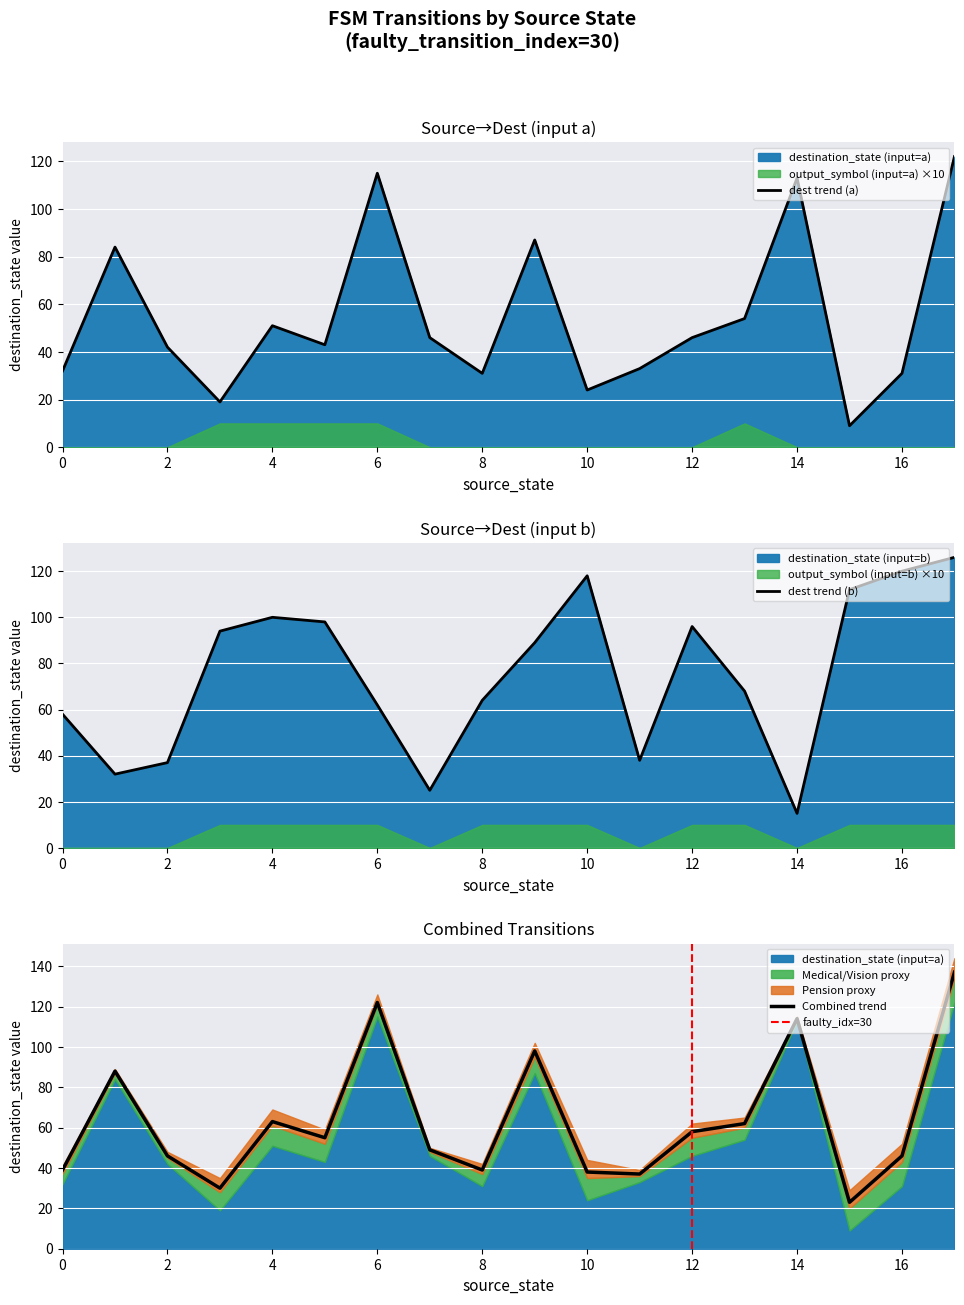

In destination_state, how many points are lower than both neighbors (excluding endpoints)?

5